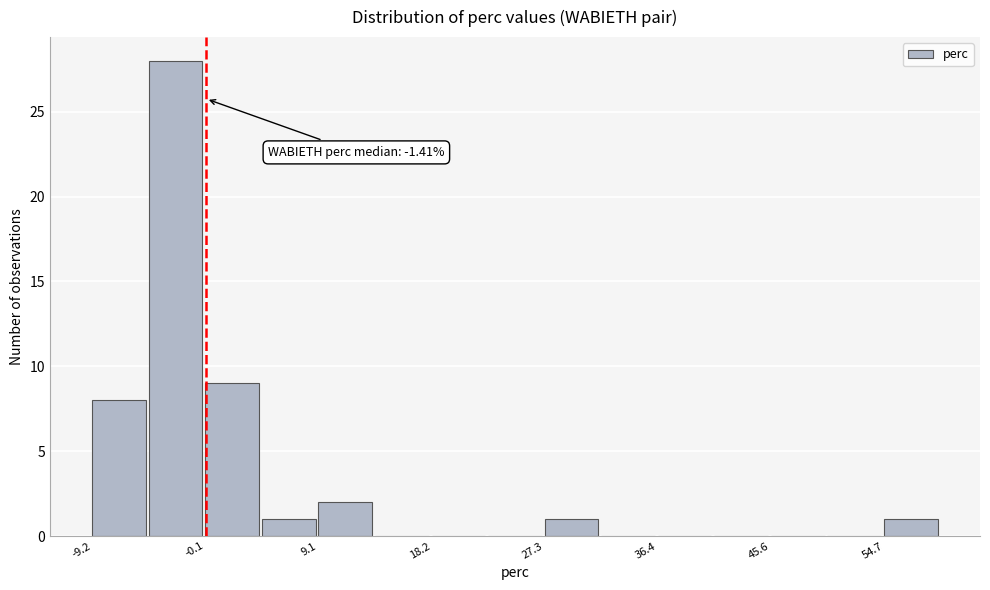

Which range on the x-axis has the tallest bar?

-5 to 0